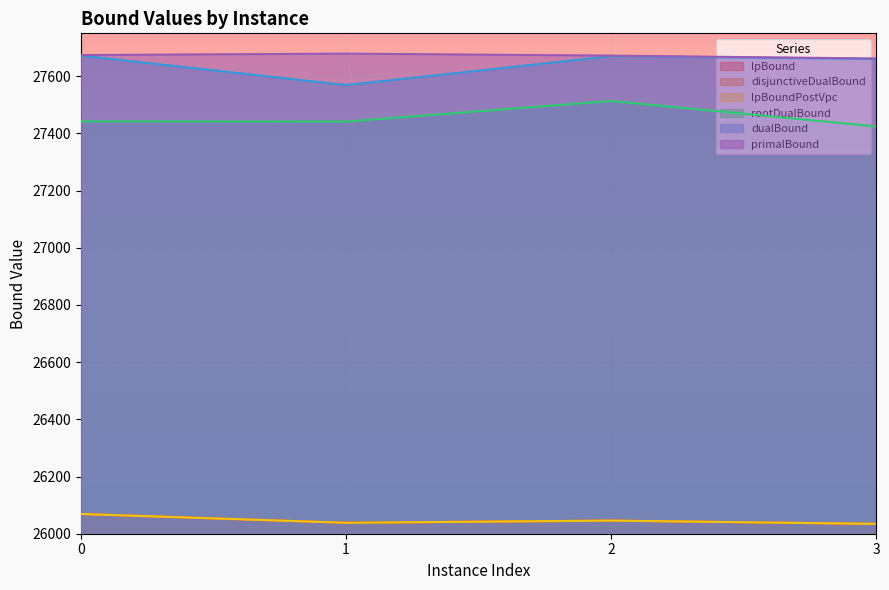

How many values in the lpBound series exceed 26045?

2